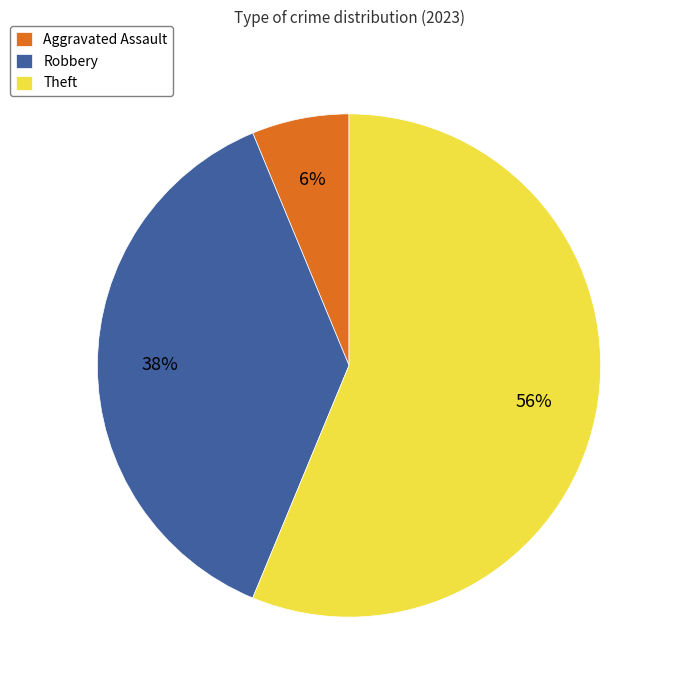

To the nearest percent, what is the difference between the largest and smallest slice percentages?

50%